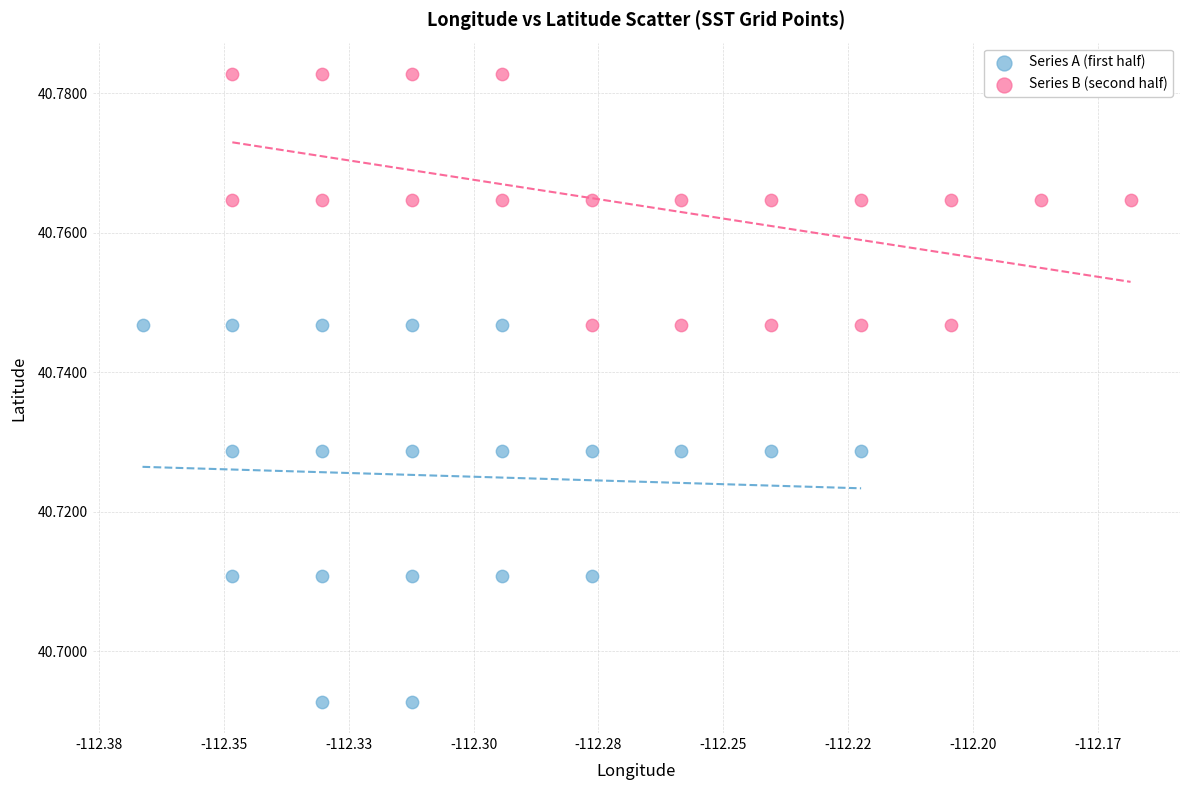

Which series has the largest Y range (max minus min)?

Series A (first half)